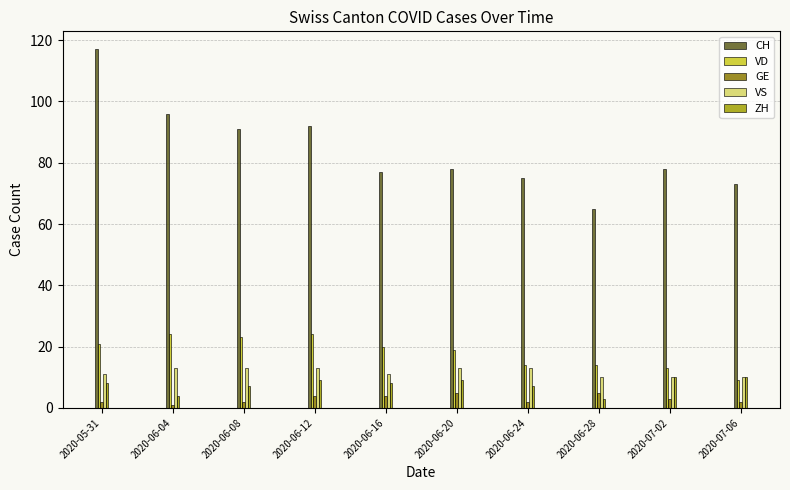

List the series in order of their peak value, lowest first.

GE, ZH, VS, VD, CH